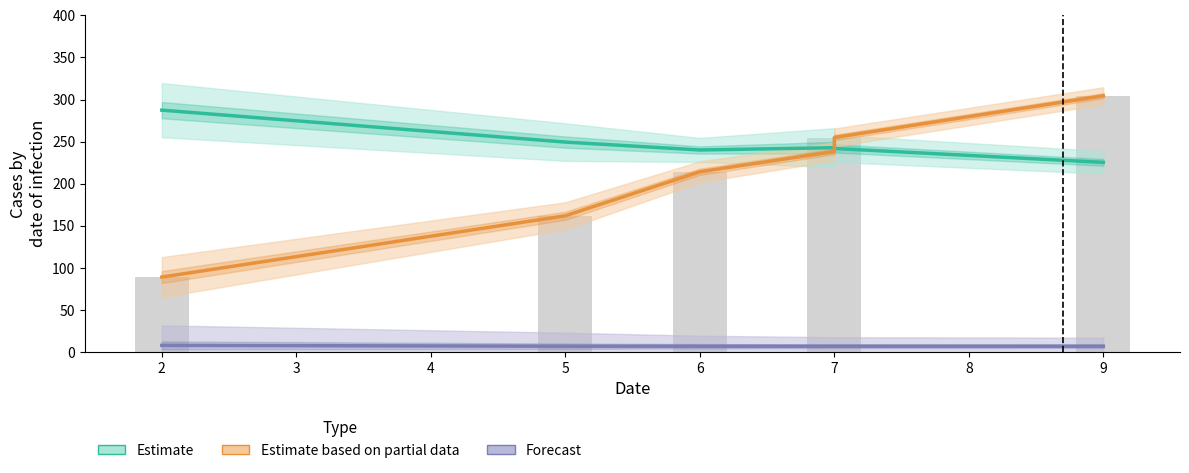

Is it true that Forecast equals 7.0 at 9?

True